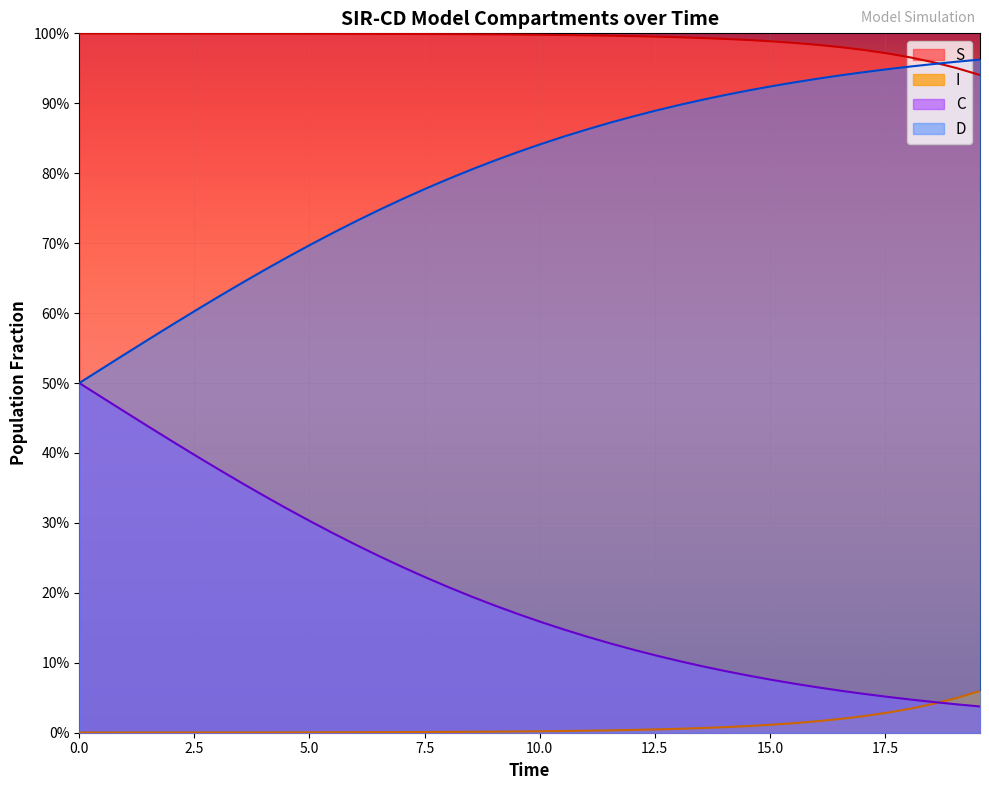

What is the label of the 29th point from the right?

11